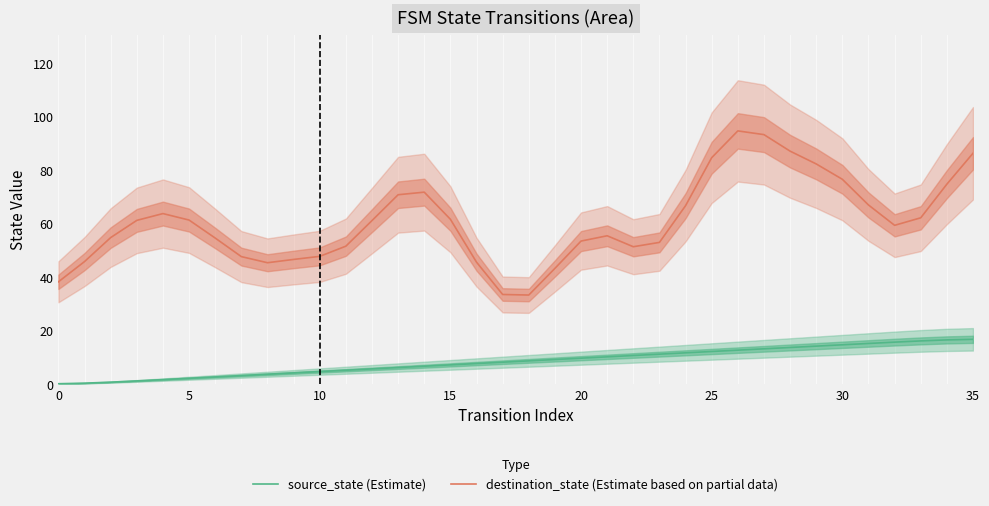

True or false: source_state (Estimate) and destination_state (Estimate based on partial data) intersect in this chart.

False